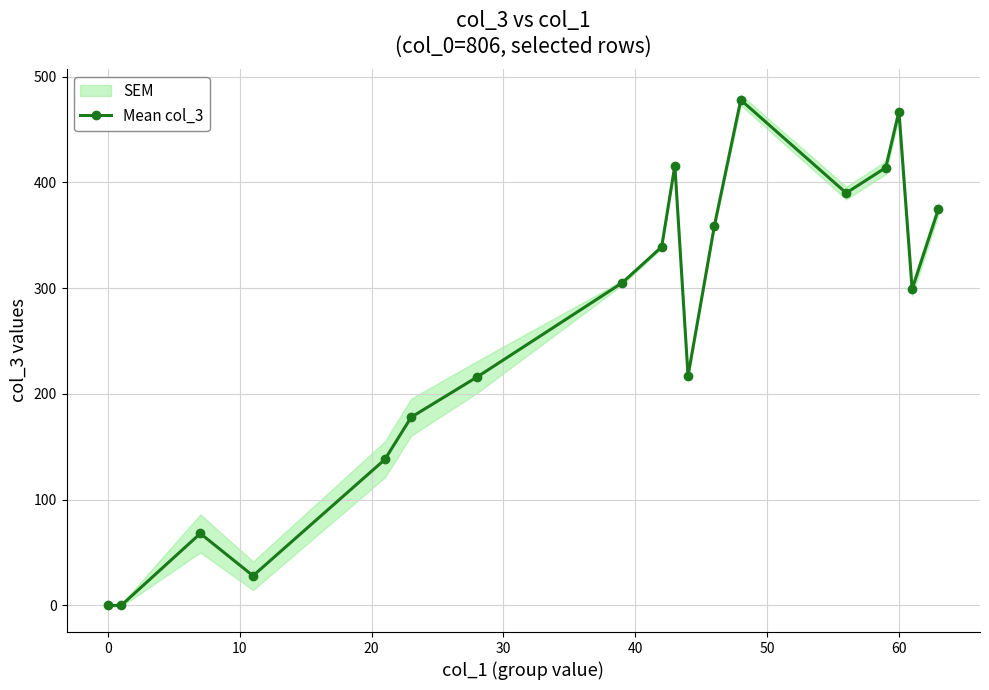

True or false: Mean col_3 has more than 1 interior local peaks.

True